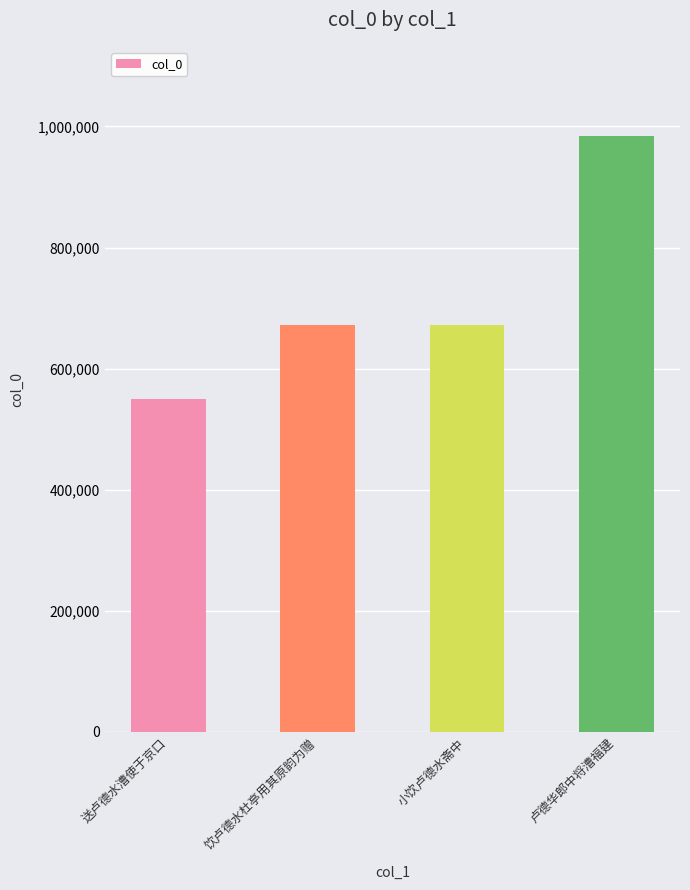

What is the approximate value at 卢德华郎中将漕福建?

983881